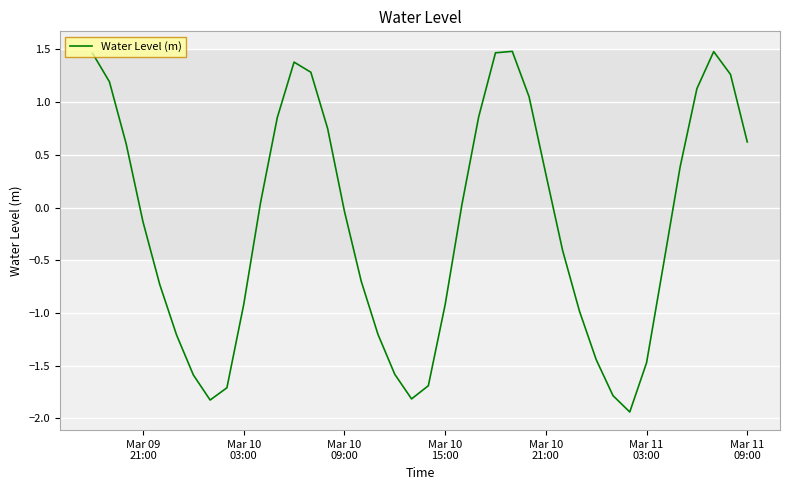

What is the greatest value displayed?

1.5